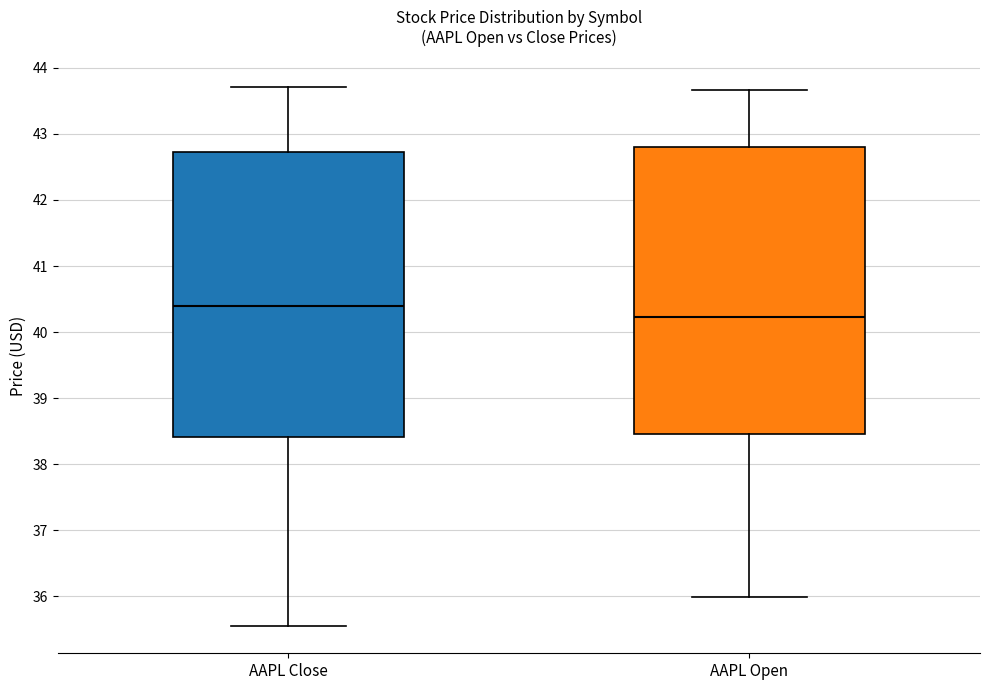

Reading left to right, read every box against the y-axis: the position of its median line, the range the box covers, and the ends of its whiskers. The values are not printed on the chart, so give them approximately, as read against the axis.

AAPL Close: median 40.4, box 38.4 to 42.7, whiskers 35.5 to 43.7
AAPL Open: median 40.2, box 38.5 to 42.8, whiskers 36.0 to 43.7